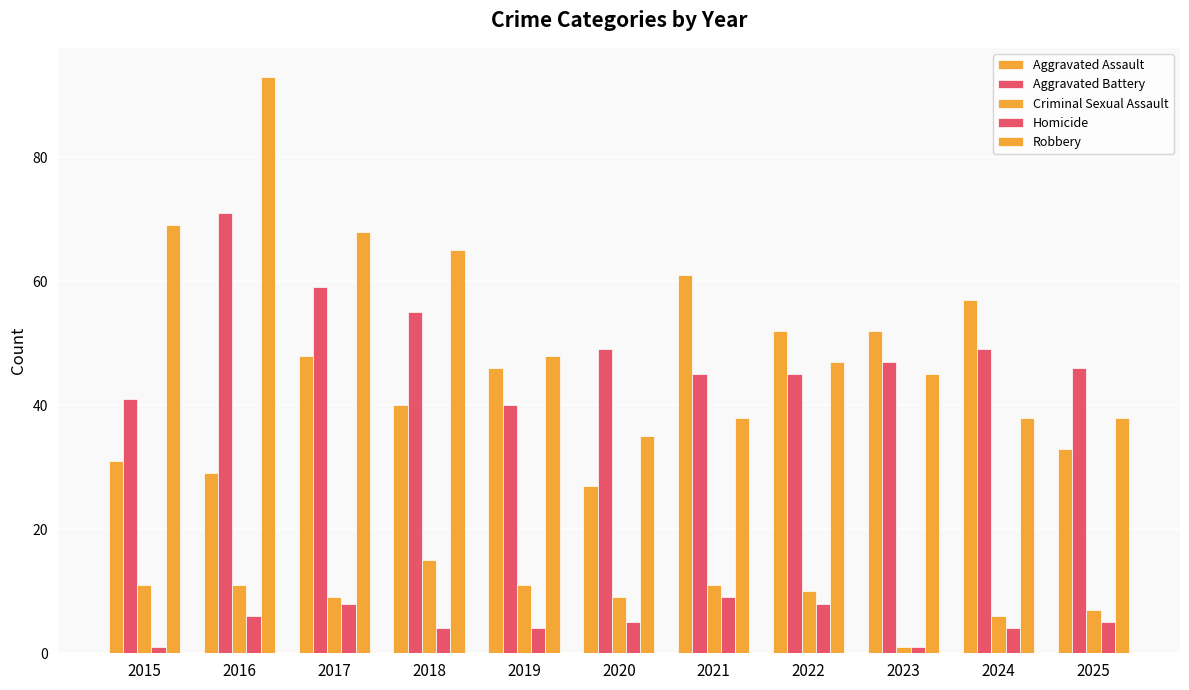

Reading left to right, extract all data points from this chart.

Aggravated Assault: 31	29	48	40	46	27	61	52	52	57	33
Aggravated Battery: 41	71	59	55	40	49	45	45	47	49	46
Criminal Sexual Assault: 11	11	9	15	11	9	11	10	1	6	7
Homicide: 1	6	8	4	4	5	9	8	1	4	5
Robbery: 69	93	68	65	48	35	38	47	45	38	38